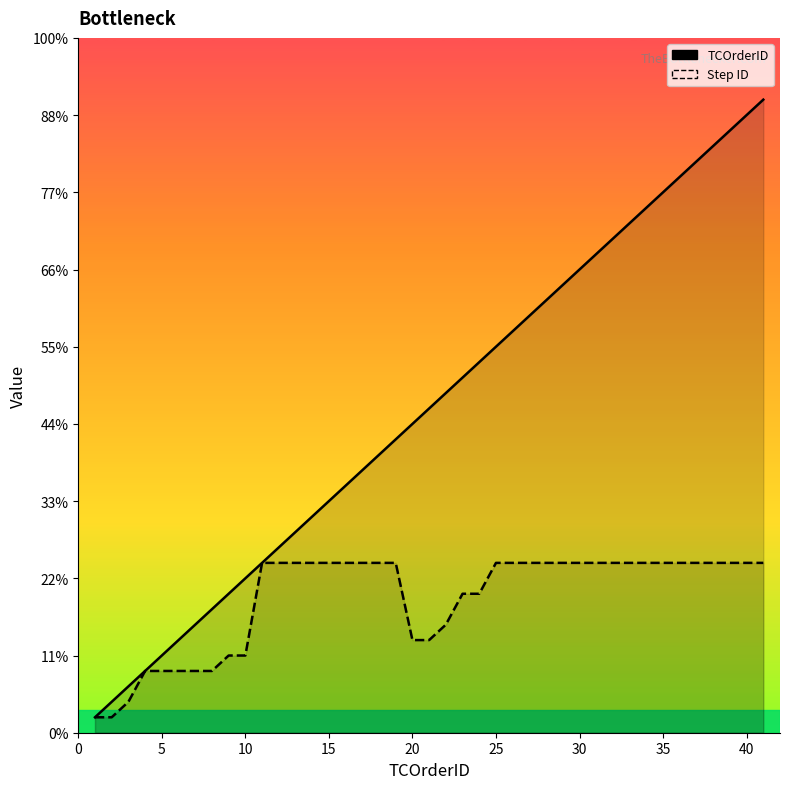

True or false: Step ID and TCOrderID cross at least once.

False